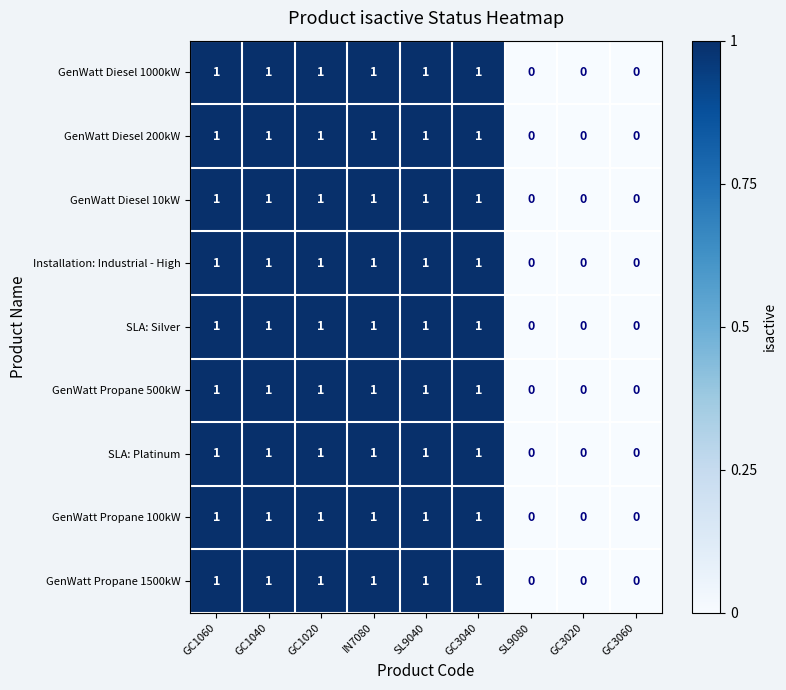

What is the total value across all series at GC1060?

9